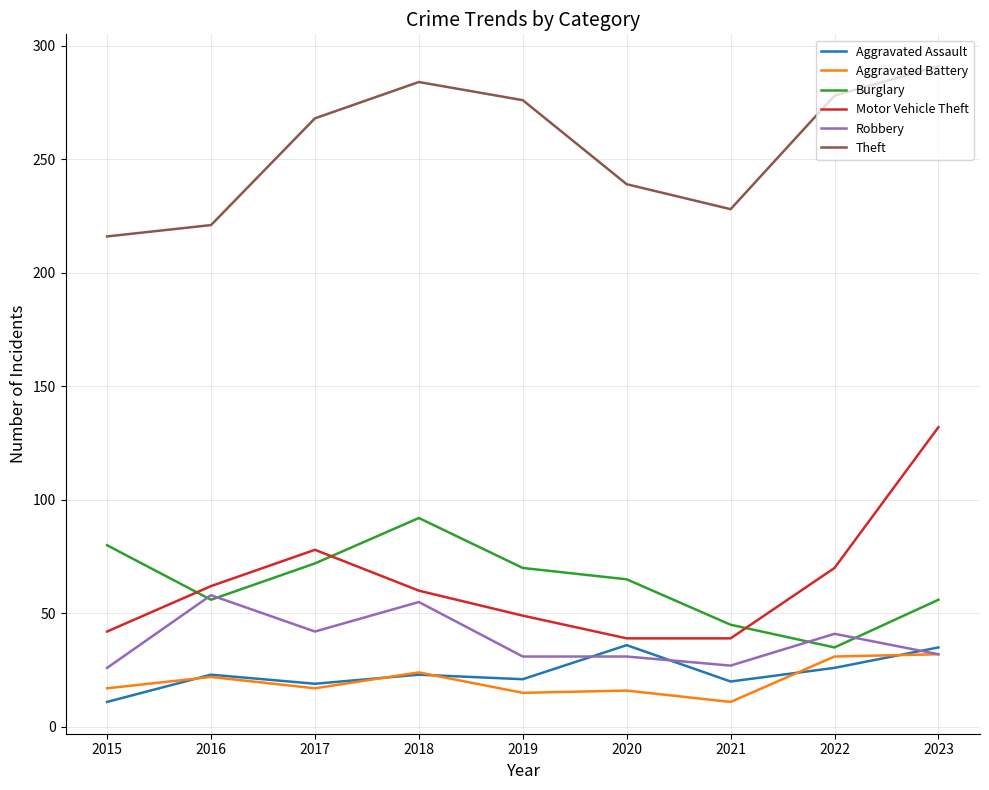

Which series has the largest range (max minus min)?

Motor Vehicle Theft